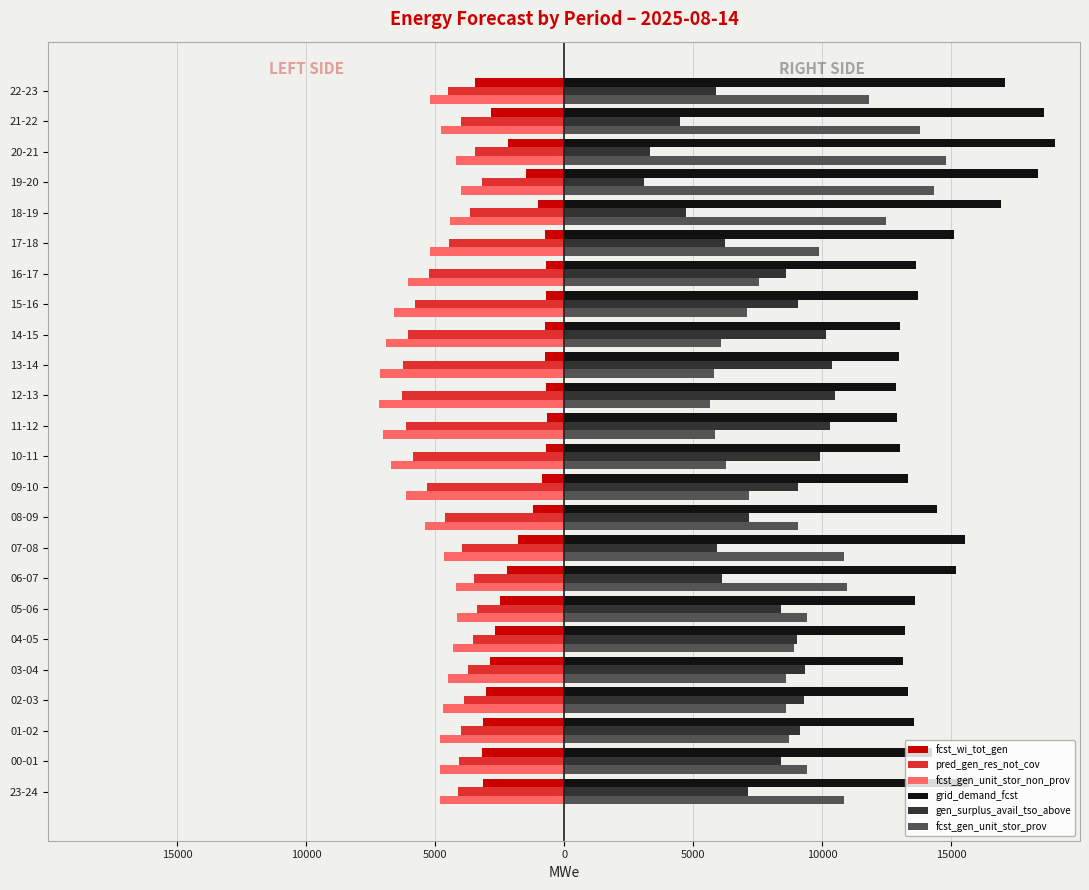

What are all the series names shown in the legend?

fcst_wi_tot_gen, pred_gen_res_not_cov, fcst_gen_unit_stor_non_prov, grid_demand_fcst, gen_surplus_avail_tso_above, fcst_gen_unit_stor_prov